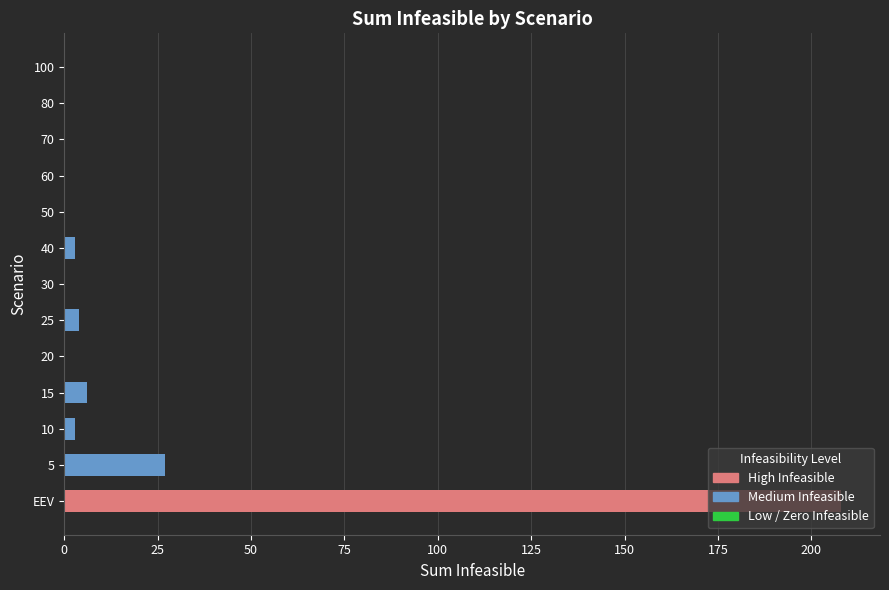

List the labels in order of value, largest first.

EEV, 5, 15, 25, 10, 40, 20, 30, 50, 60, 70, 80, 100